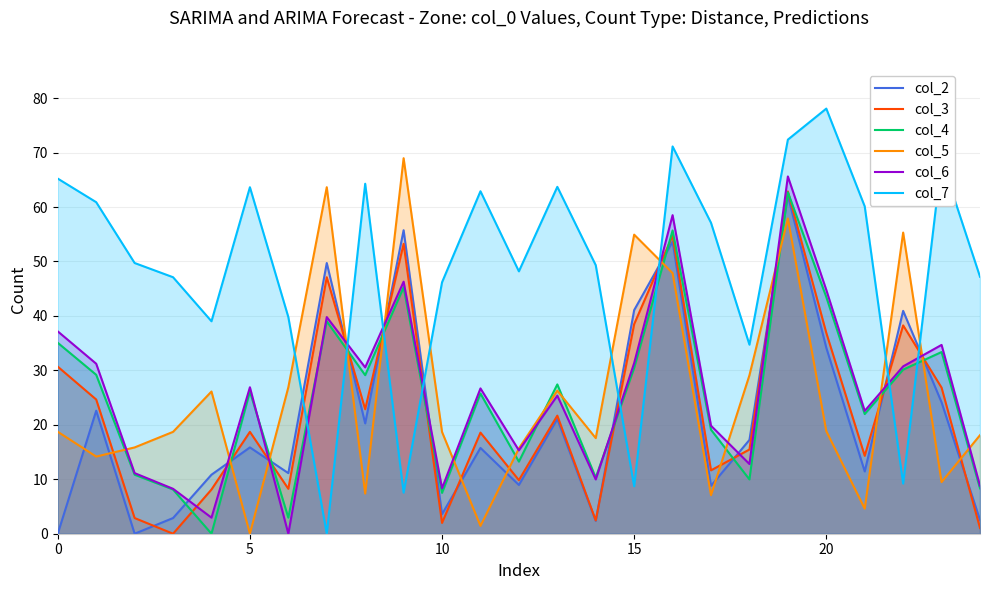

How many interior local peaks does the col_4 series have?

8